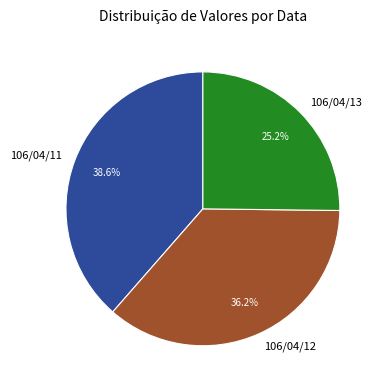

How many segments does this pie chart have?

3